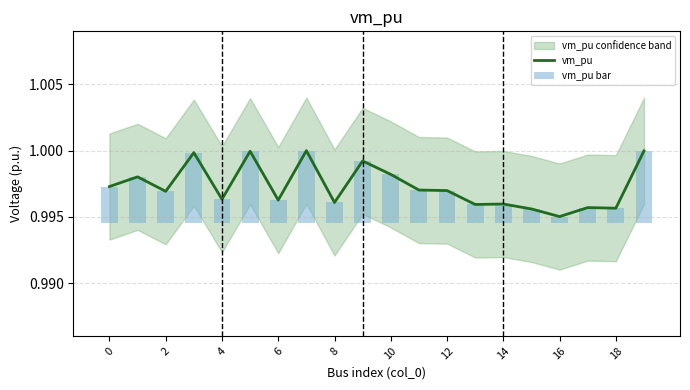

True or false: vm_pu has a value of 1.8 at 16.

False